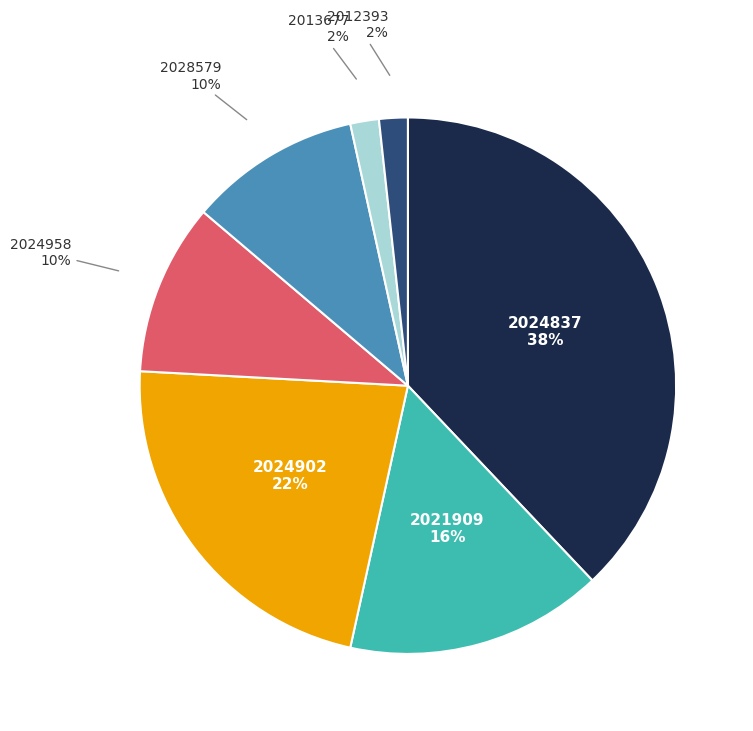

To the nearest percent, what is the average slice percentage?

14%